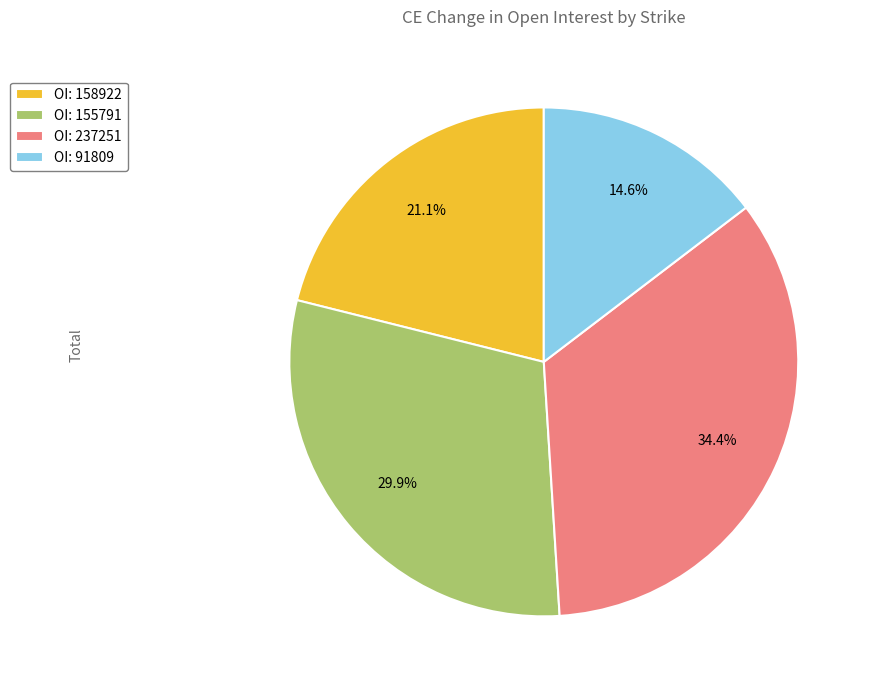

Between OI: 155791 and OI: 158922, which is larger?

OI: 155791